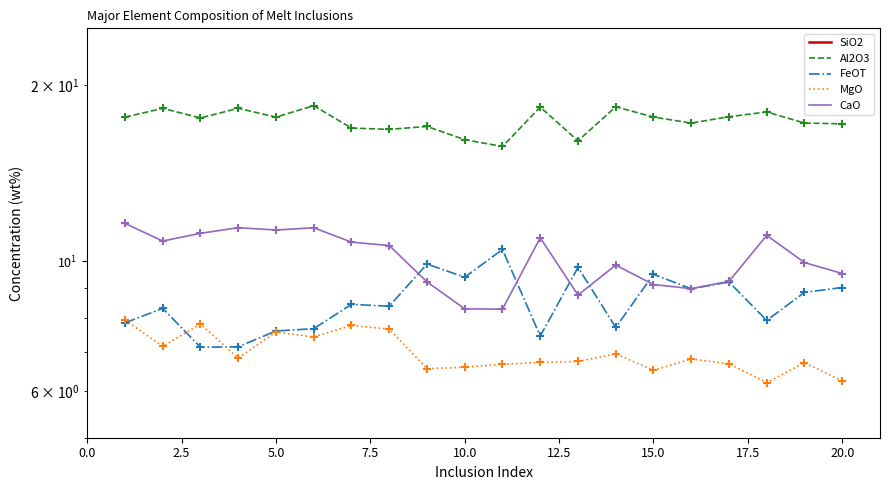

Which series has the largest total across all categories?

SiO2